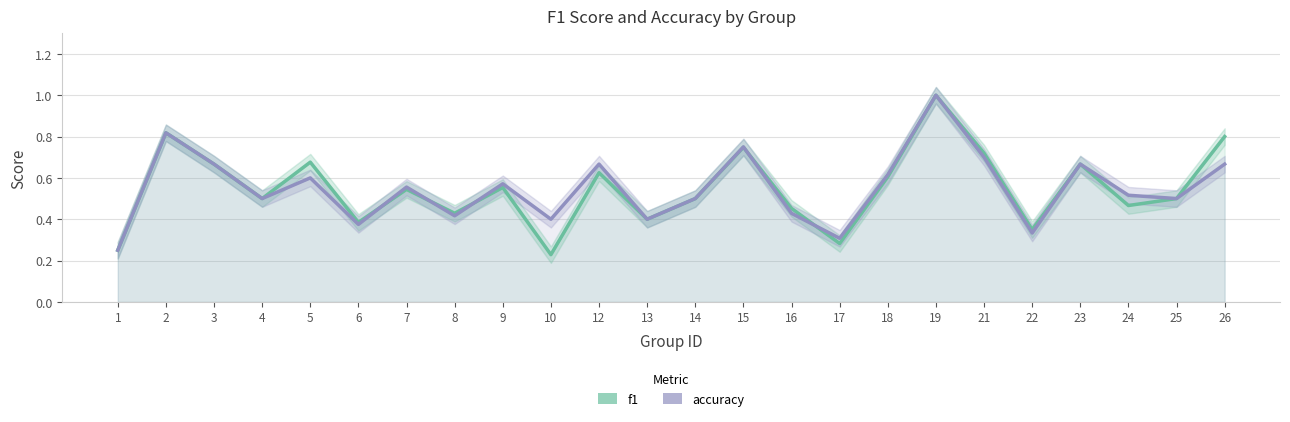

Which series changed the most between 1 and 19?

f1